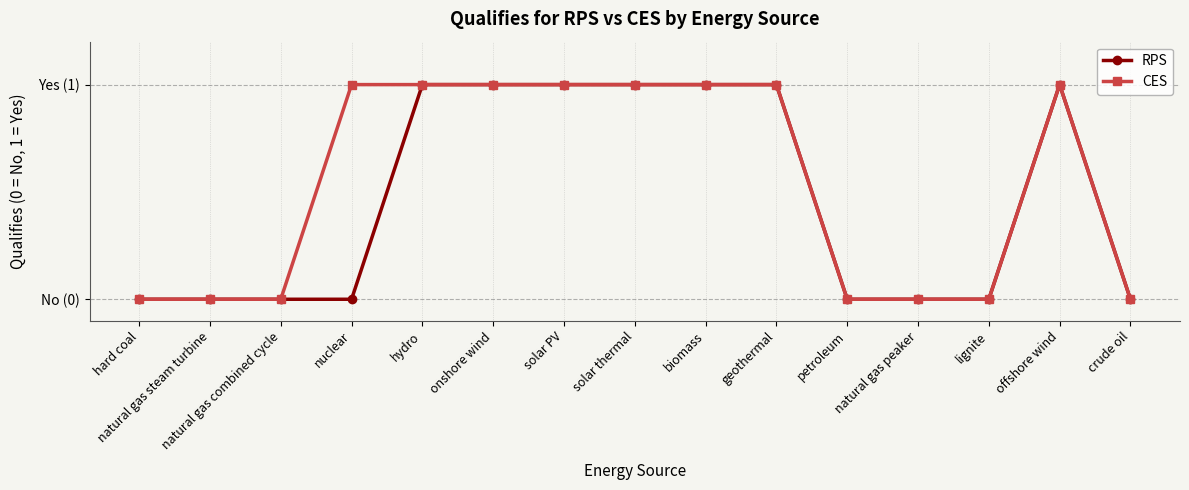

What is the label of the 6th point from the left?

onshore wind